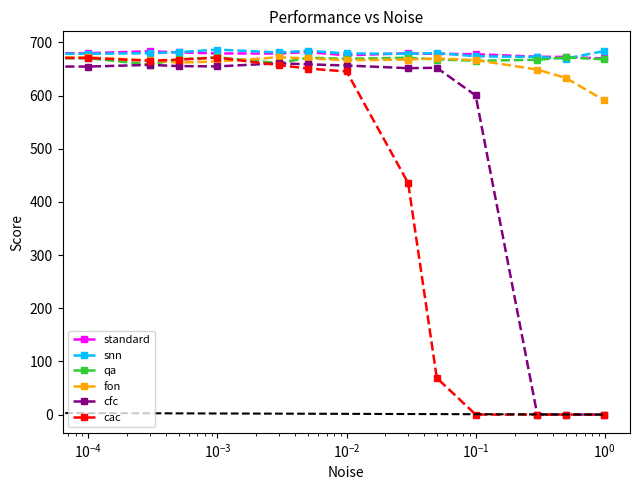

What are all the series names shown in the legend?

standard, snn, qa, fon, cfc, cac